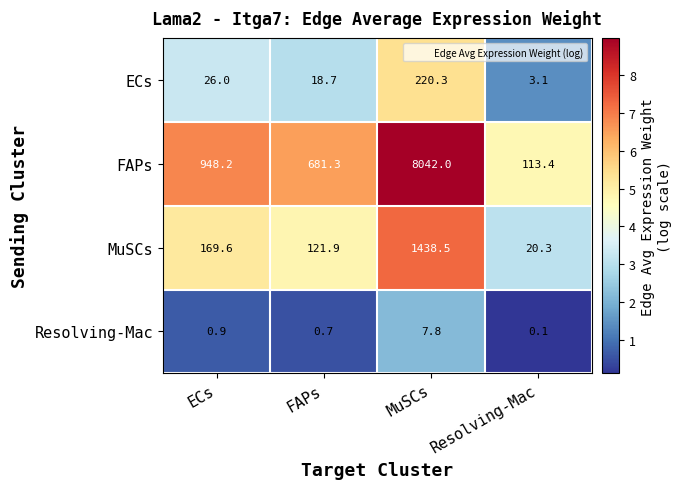

What is the sum of the FAPs values at ECs and MuSCs?

8990.2